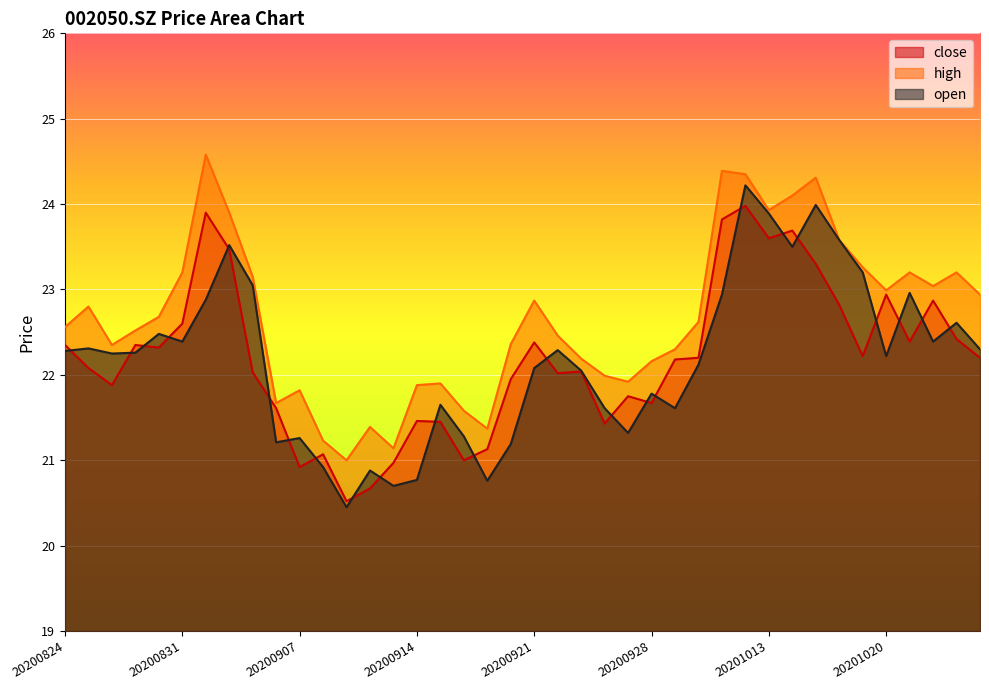

Which series has the widest spread of values?

open